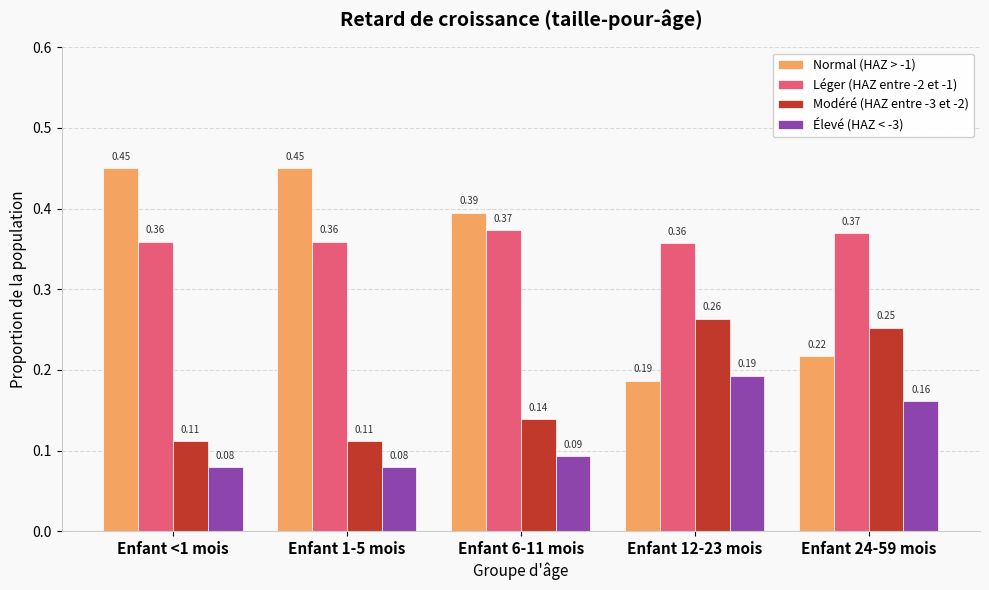

Is the value of Élevé (HAZ < -3) at Enfant 6-11 mois greater than the value of Normal (HAZ > -1) at Enfant 12-23 mois?

No